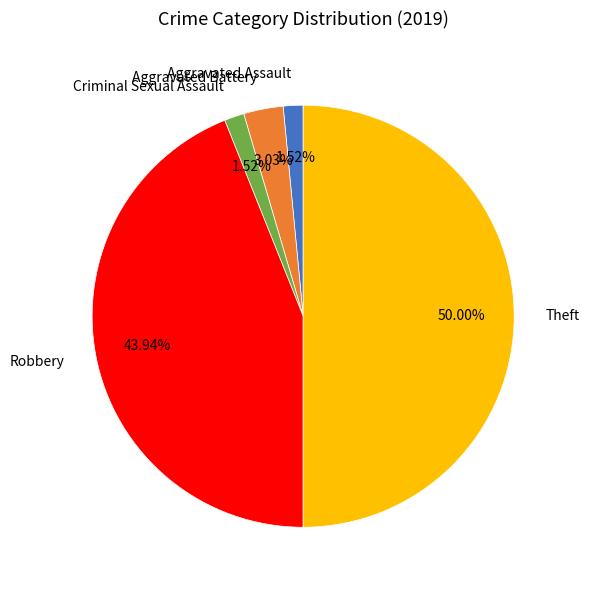

Count the number of slices in the pie.

5